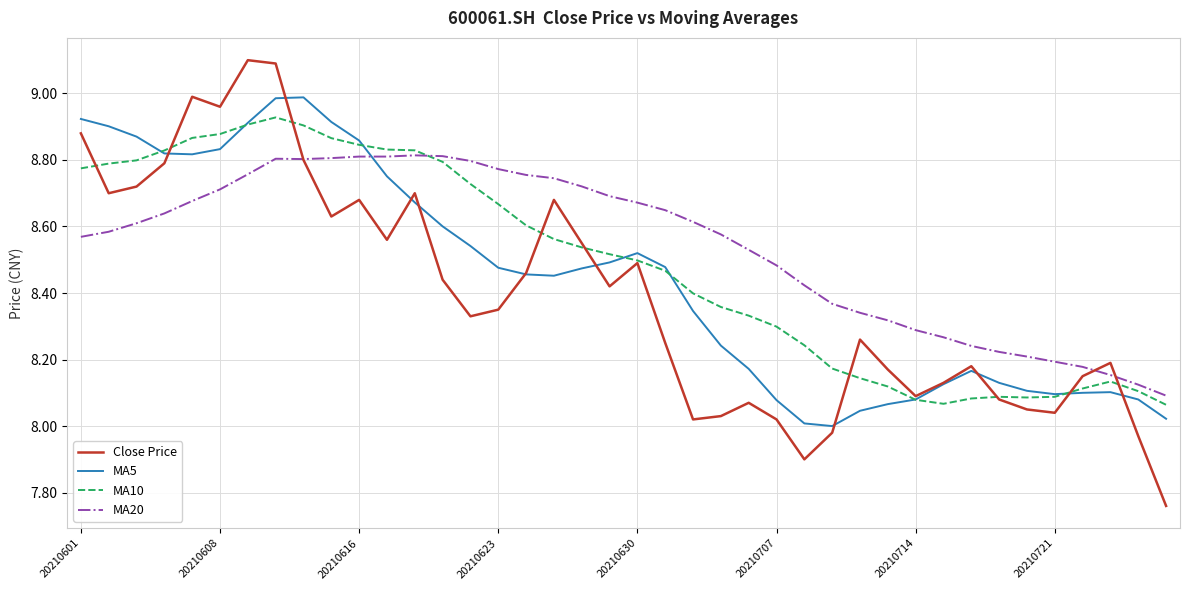

List the series in order of their peak value, lowest first.

MA20, MA10, MA5, Close Price